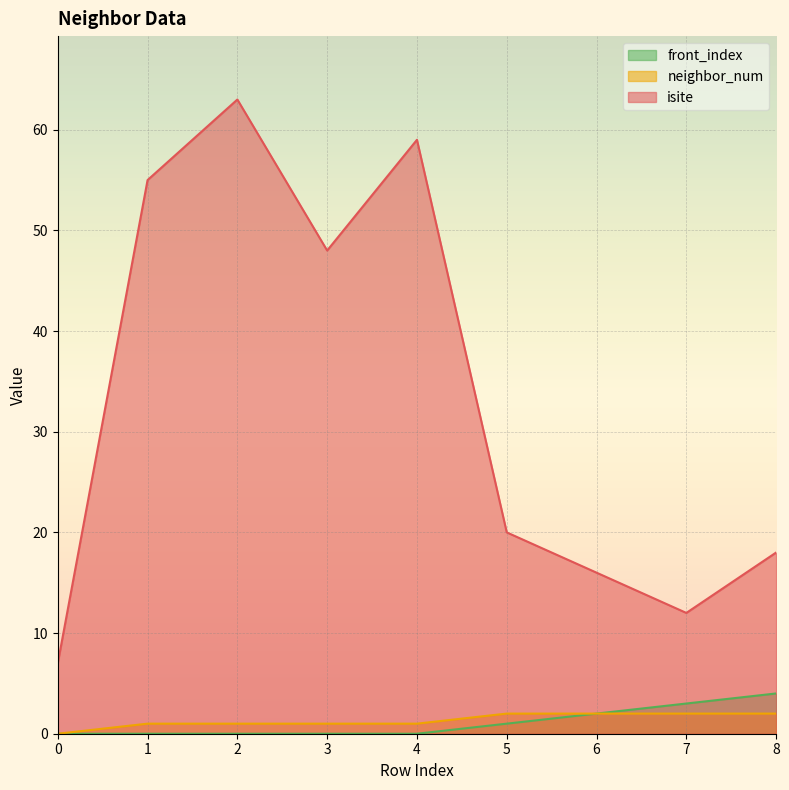

Rank the categories by neighbor_num value from lowest to highest.

0, 1, 2, 3, 4, 5, 6, 7, 8